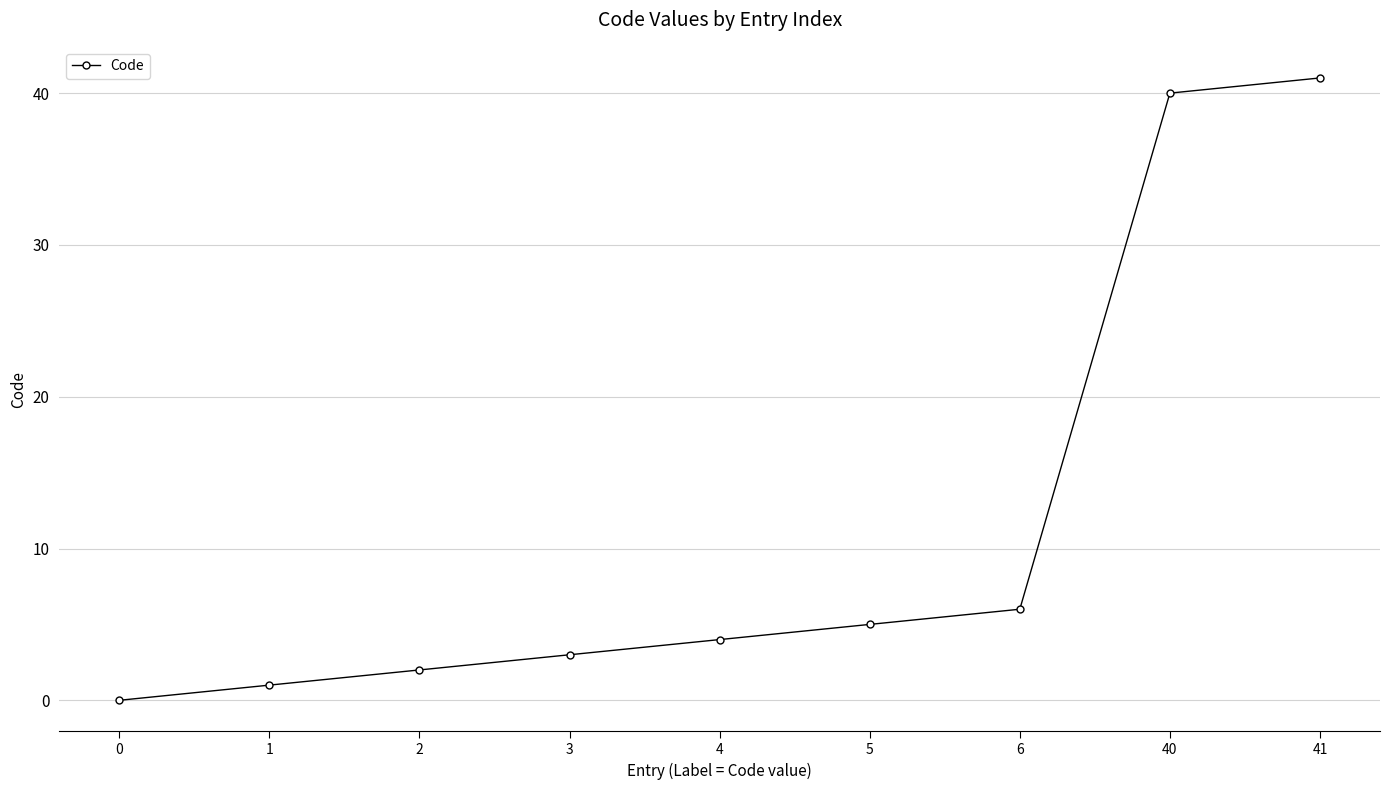

What is the change in value from 0 to 40?

+40